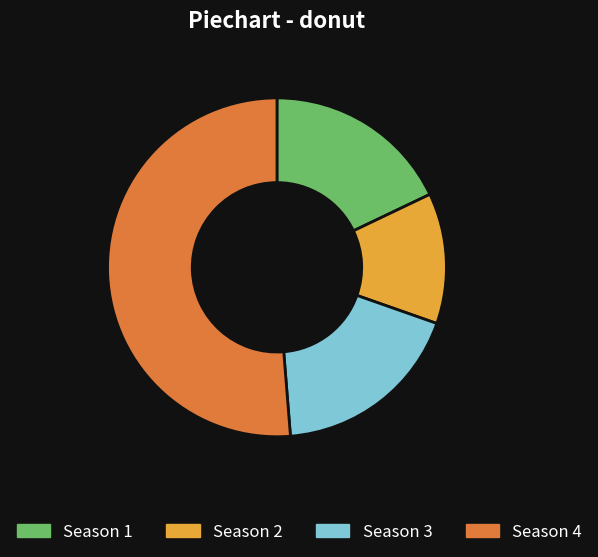

Which slice is the smallest?

Season 2